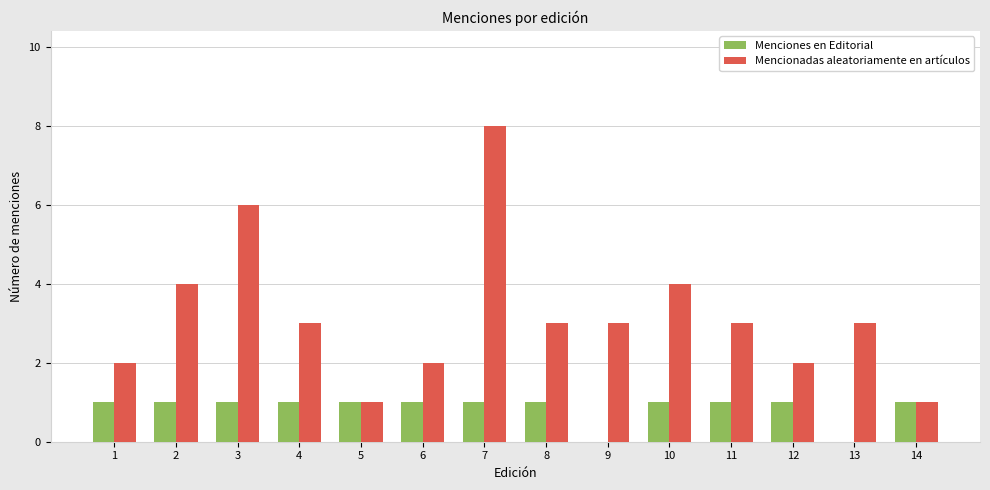

Where does the Mencionadas aleatoriamente en artículos series first go above 3?

2